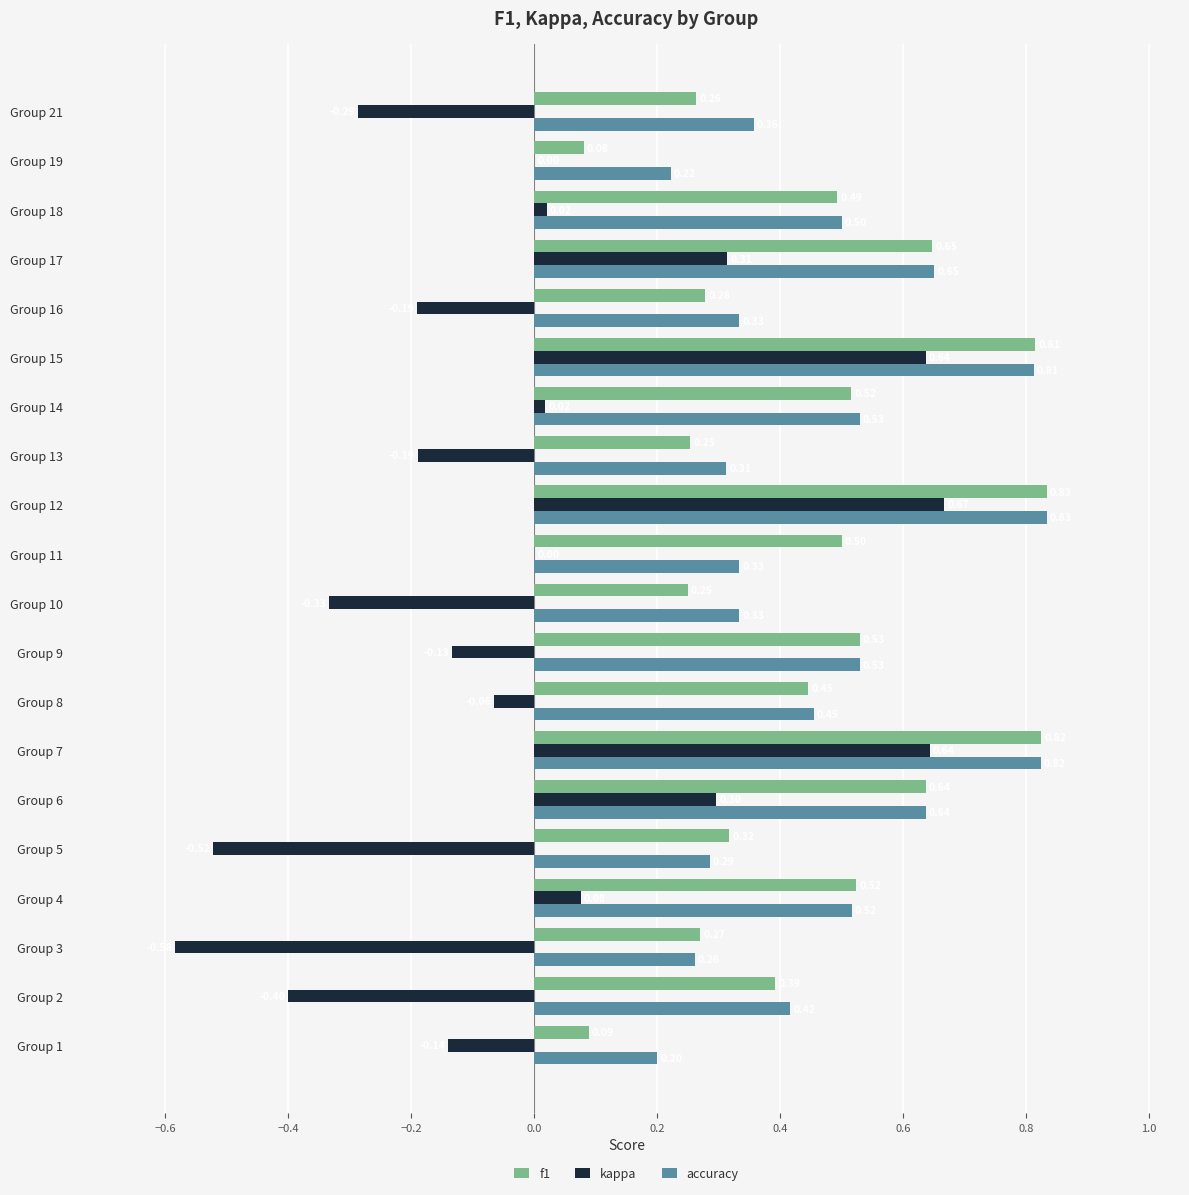

What is the sum of the f1 values at Group 7 and Group 17?

1.5